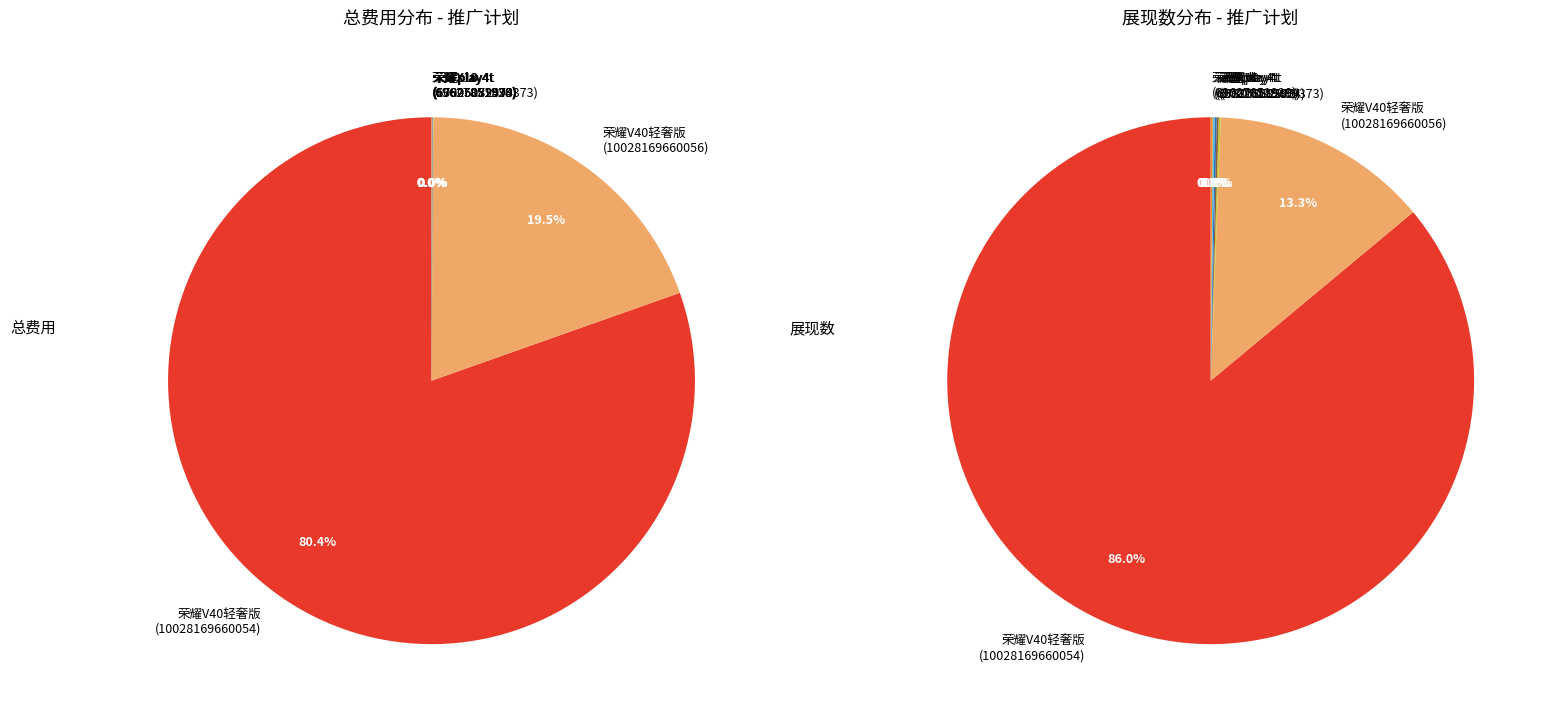

Which series has the largest range (max minus min)?

展现数